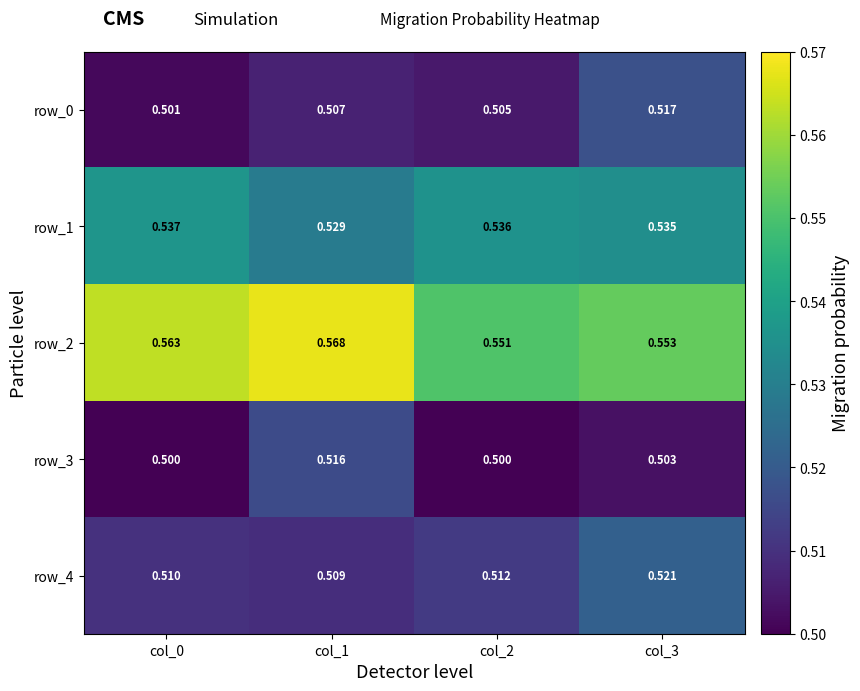

Count the row_4 values in the range 0 to 1.

4